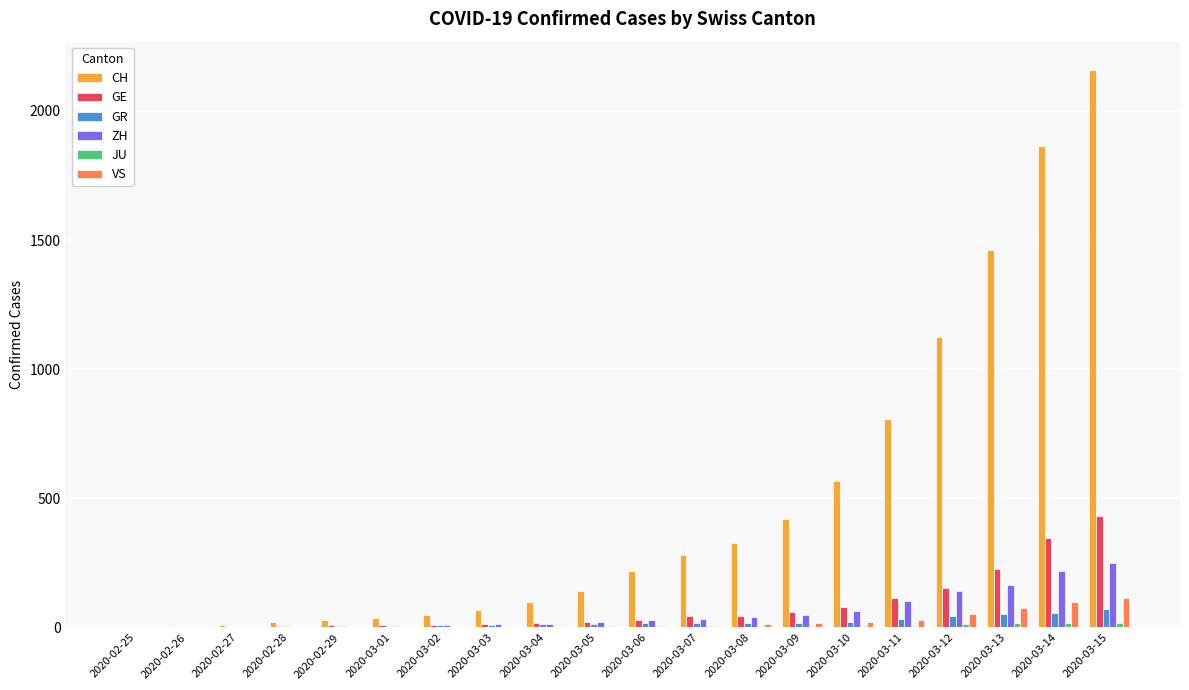

Which category has the highest value in the CH series?

2020-03-15